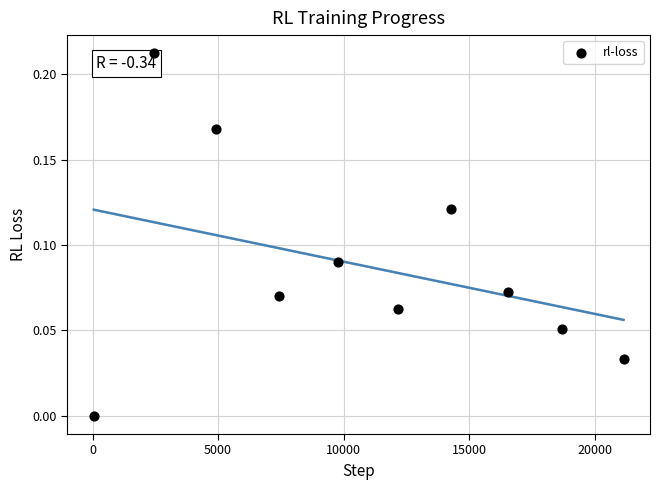

What is the range of X values (max minus min)?

21104.0